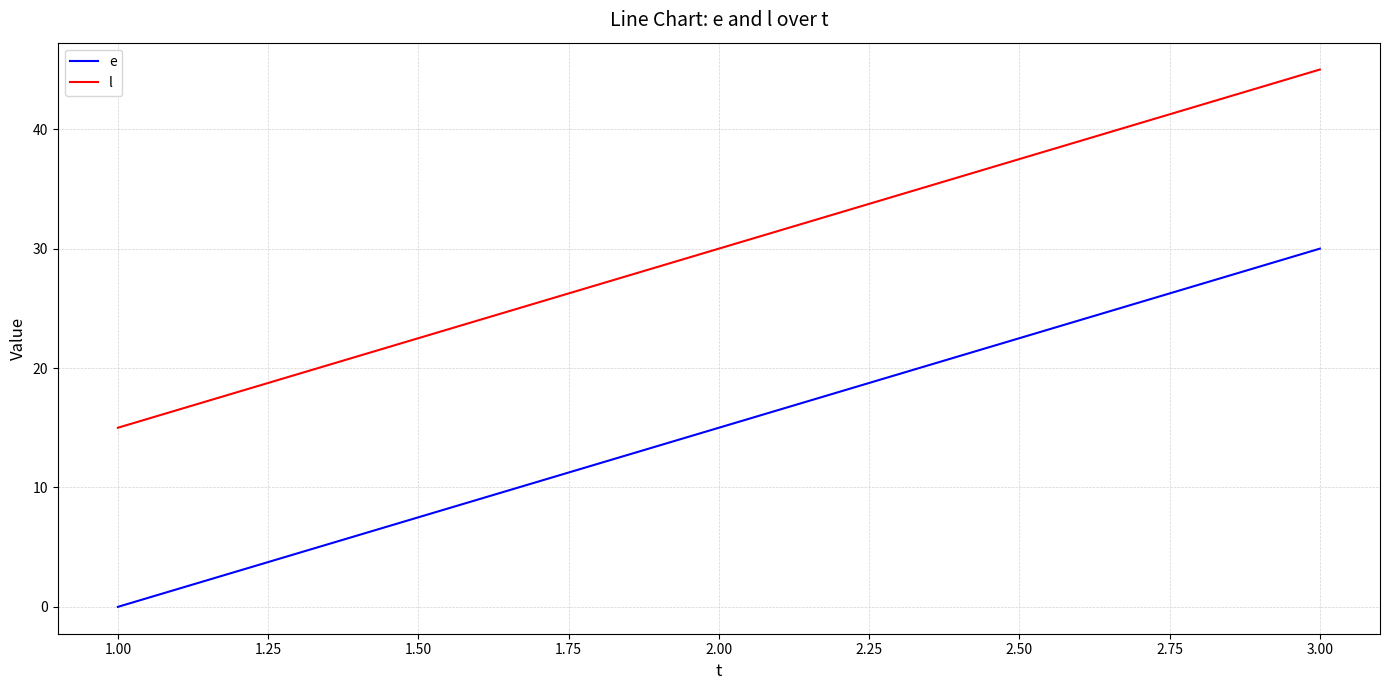

Which series has the largest total across all categories?

l